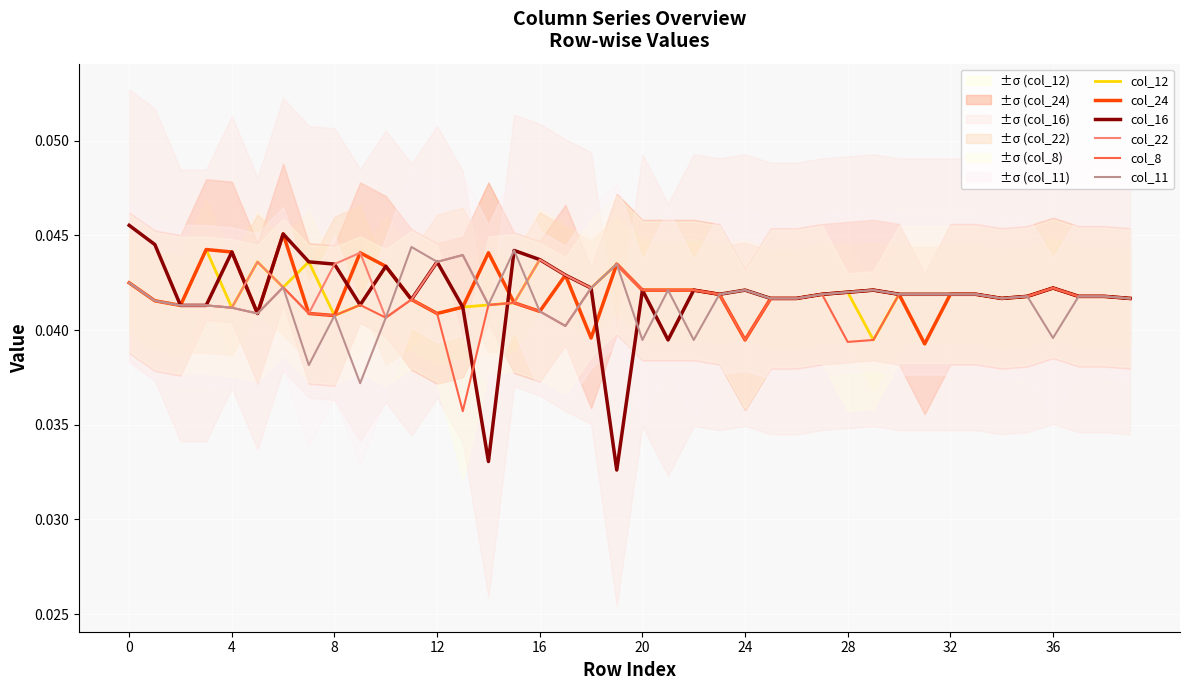

True or false: col_16 has more than 0 interior local peaks.

True